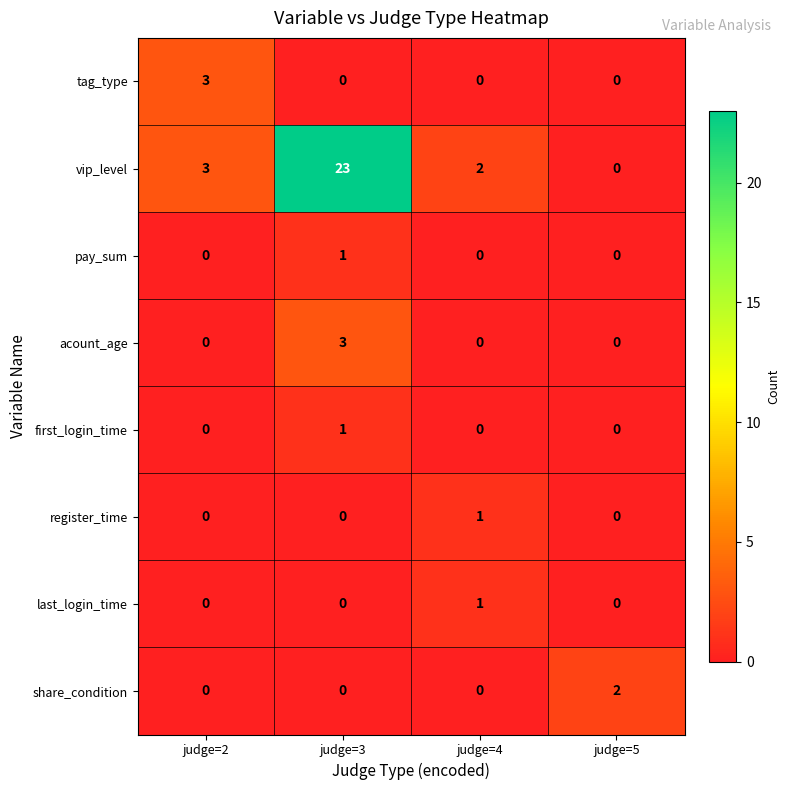

At which category is the sum across all series the highest?

judge=3